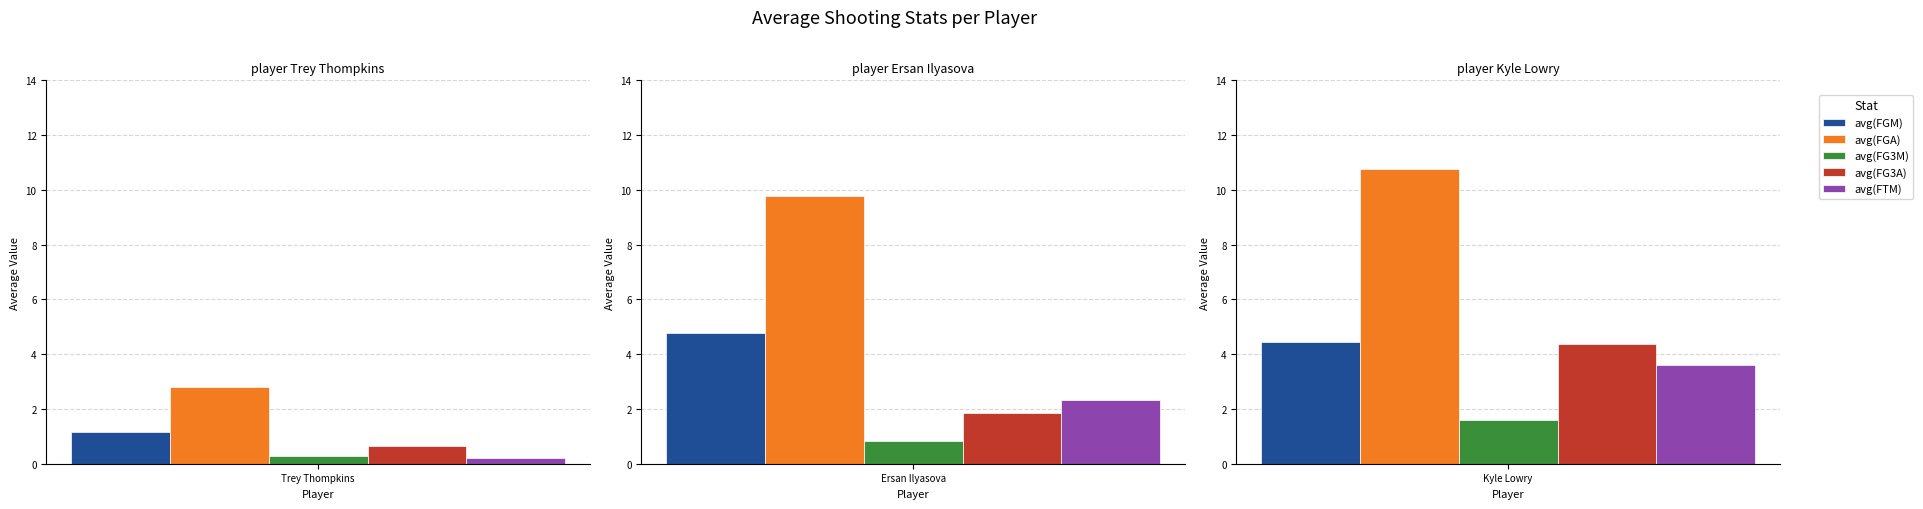

Are the bars grouped side by side (vs. stacked)?

Yes